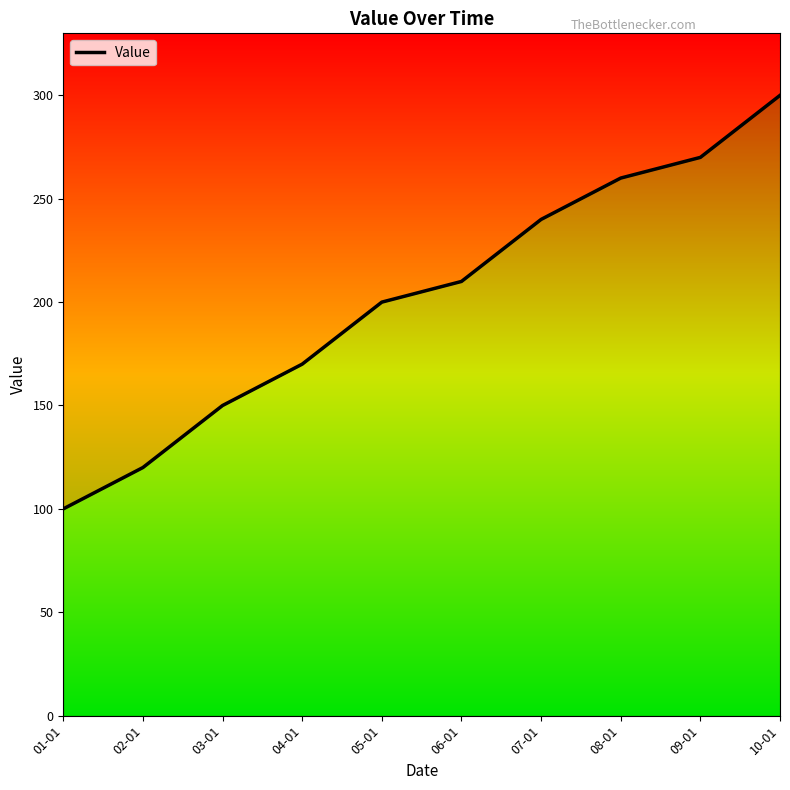

What is the value of the 9th point from the left?

270